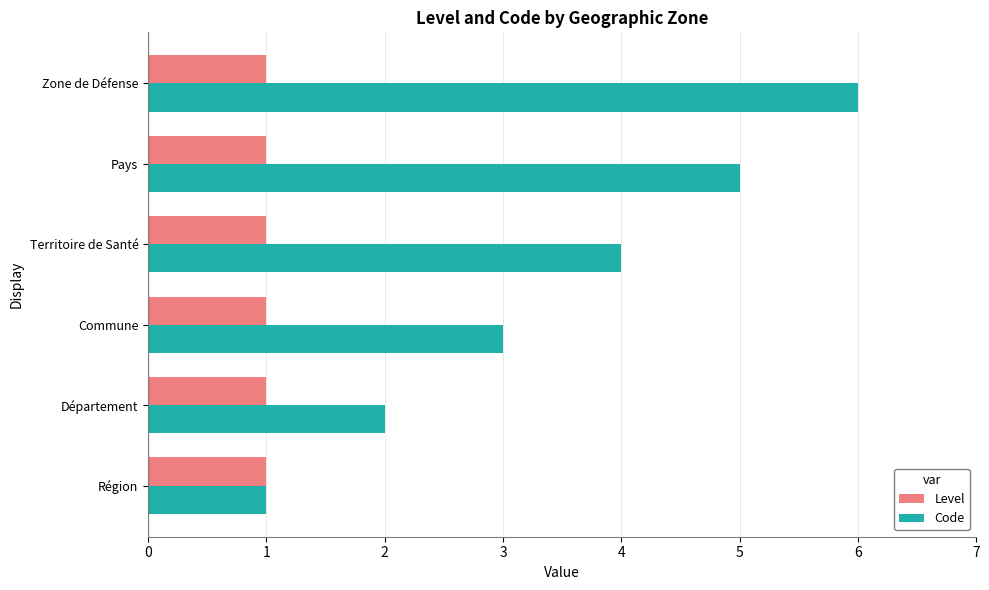

Which series has the largest range (max minus min)?

Code